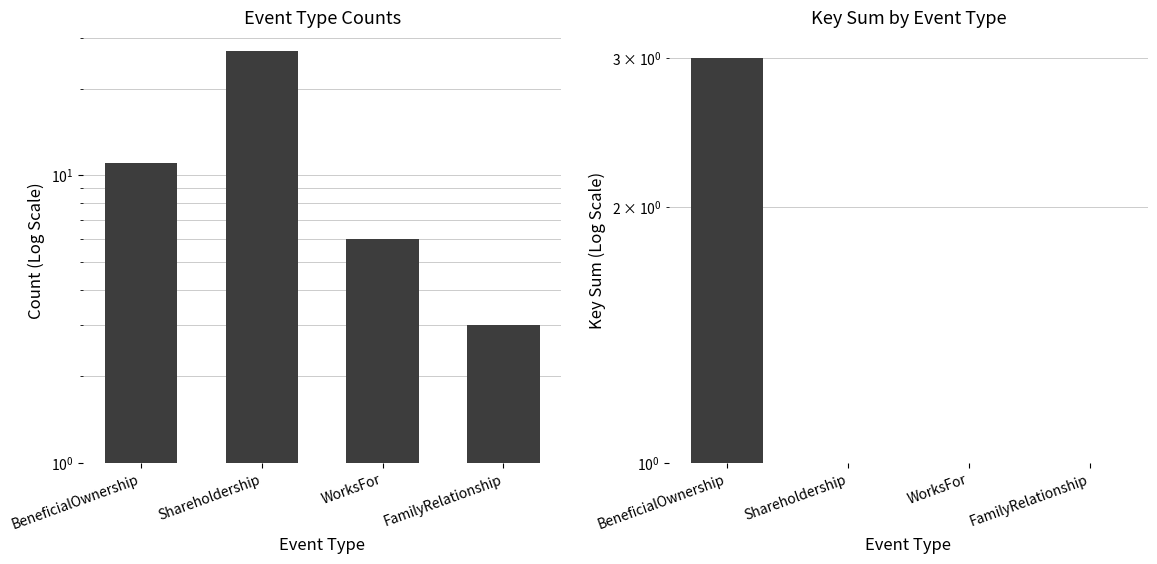

At which label is Key Sum closest to 2?

BeneficialOwnership